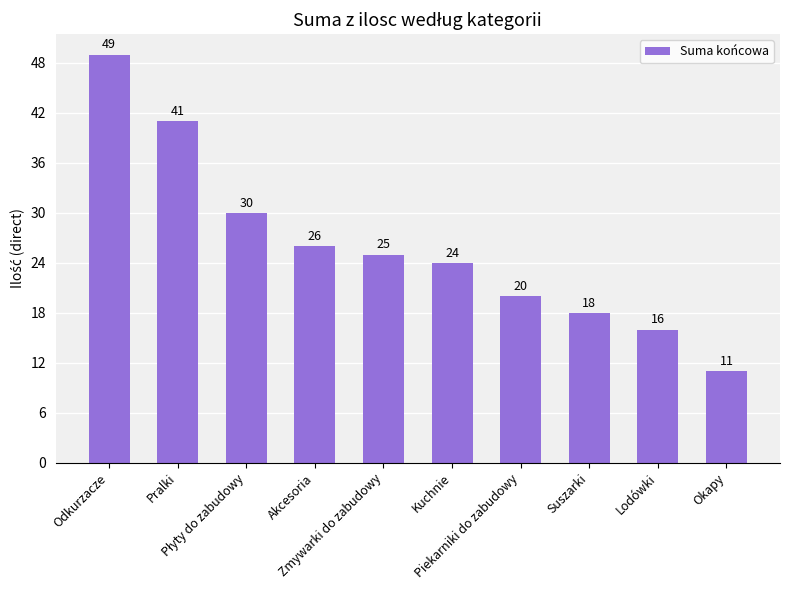

How many categories are shown in the chart?

10